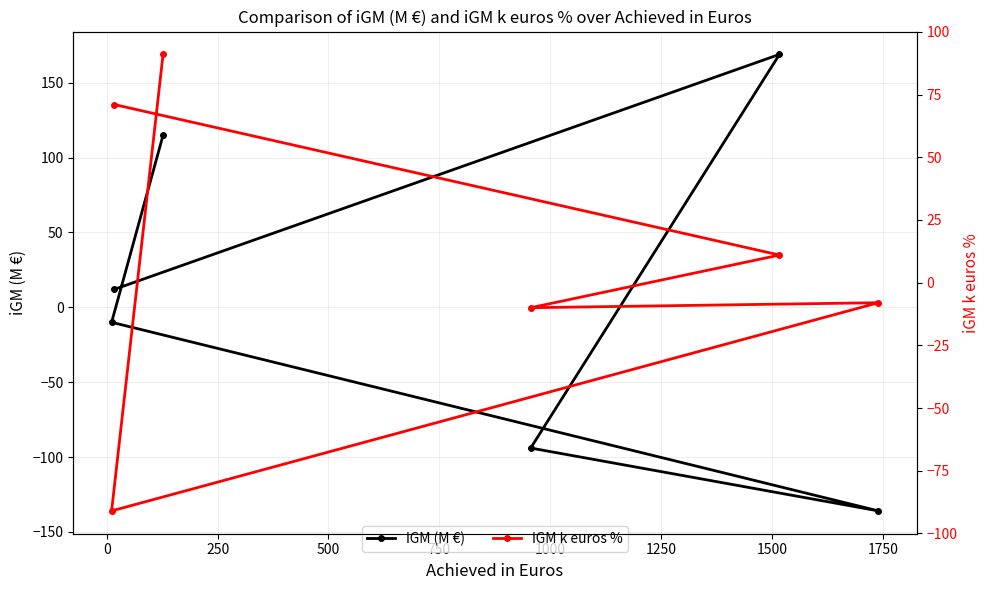

What are all the series names shown in the legend?

iGM (M €), iGM k euros %